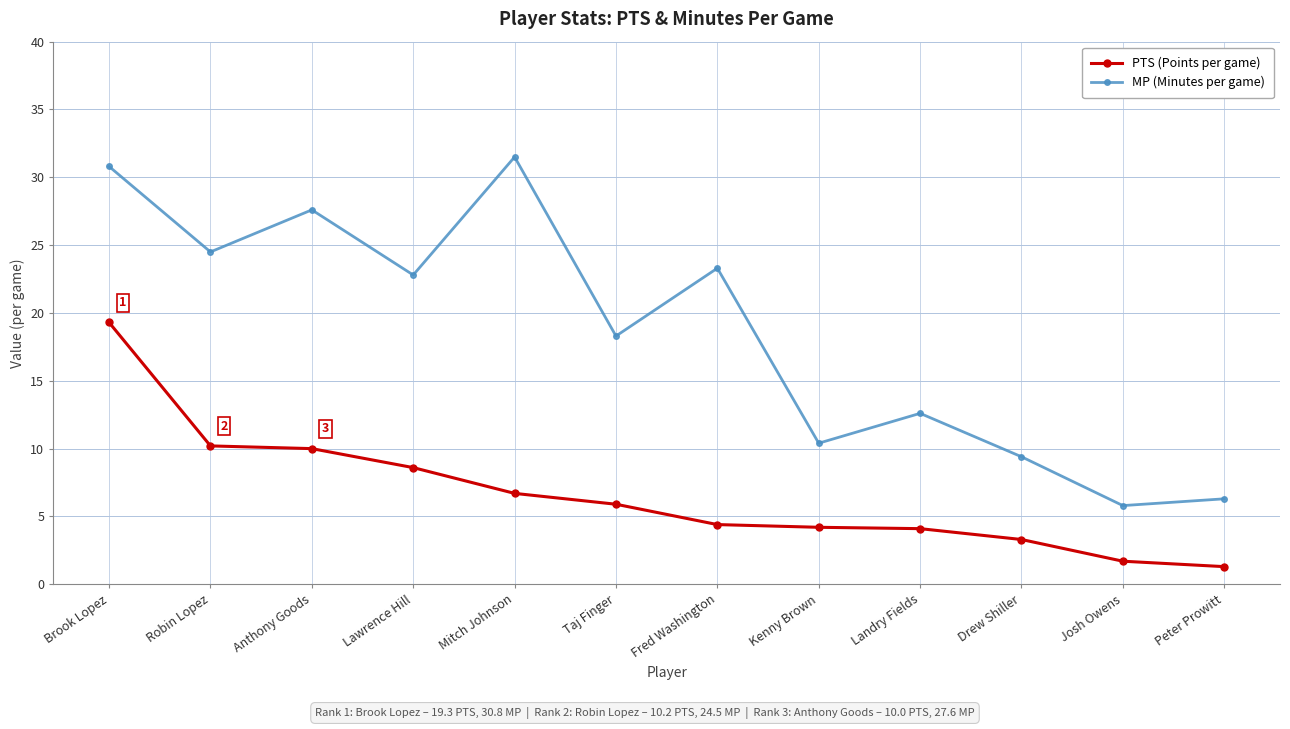

True or false: MP (Minutes per game) has a value of 11.5 at Mitch Johnson.

False